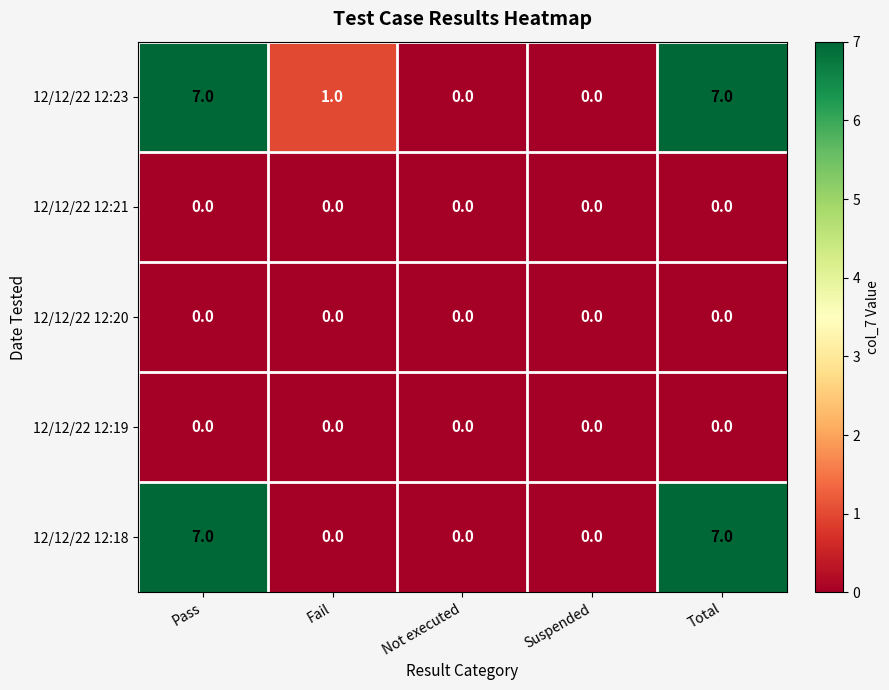

What is the maximum value shown in the chart?

7